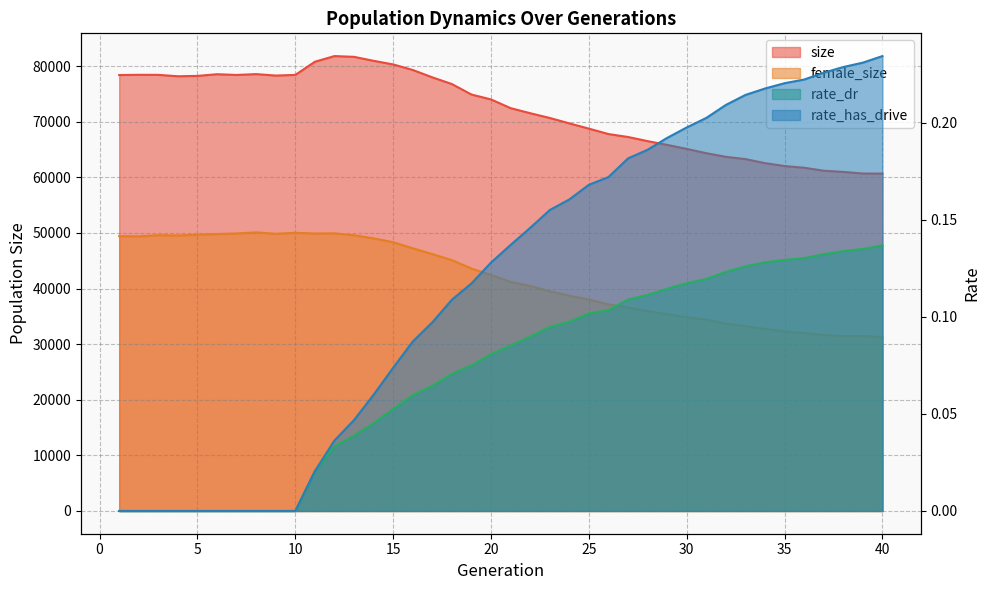

True or false: rate_dr and rate_has_drive intersect in this chart.

False